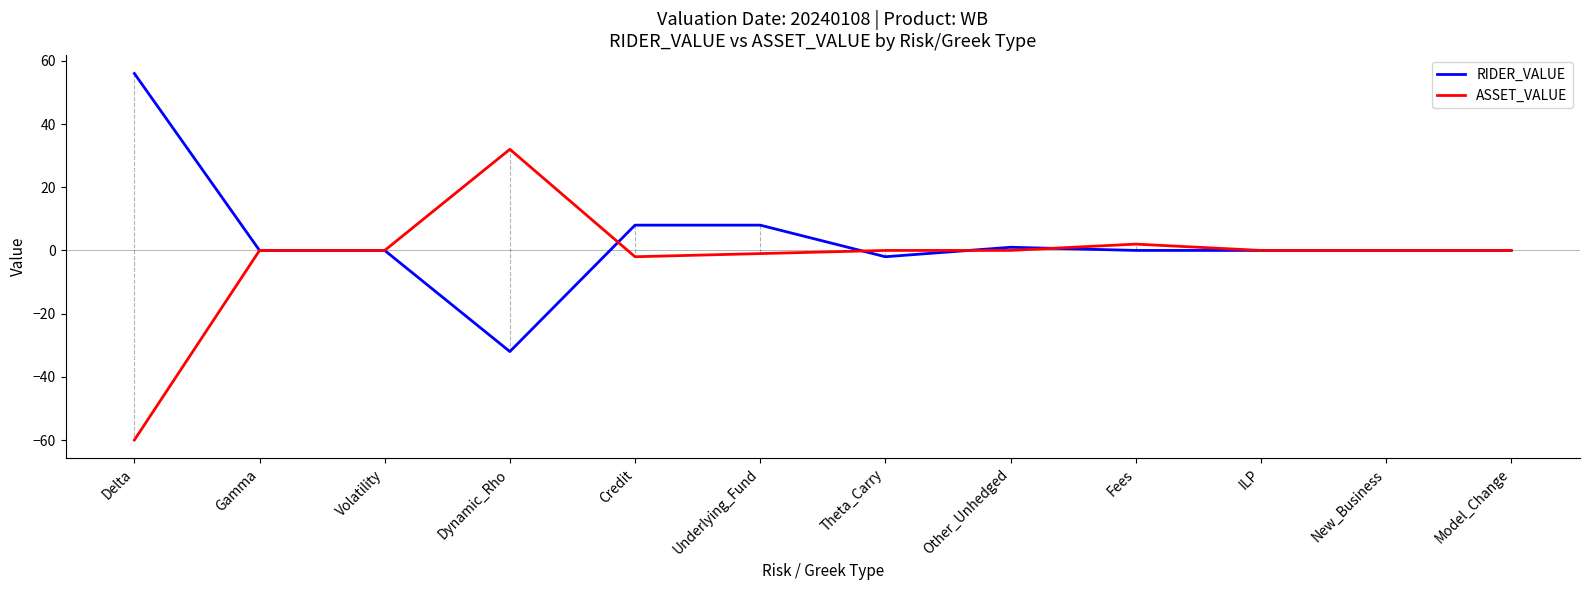

List the series in order of their overall mean, highest first.

RIDER_VALUE, ASSET_VALUE